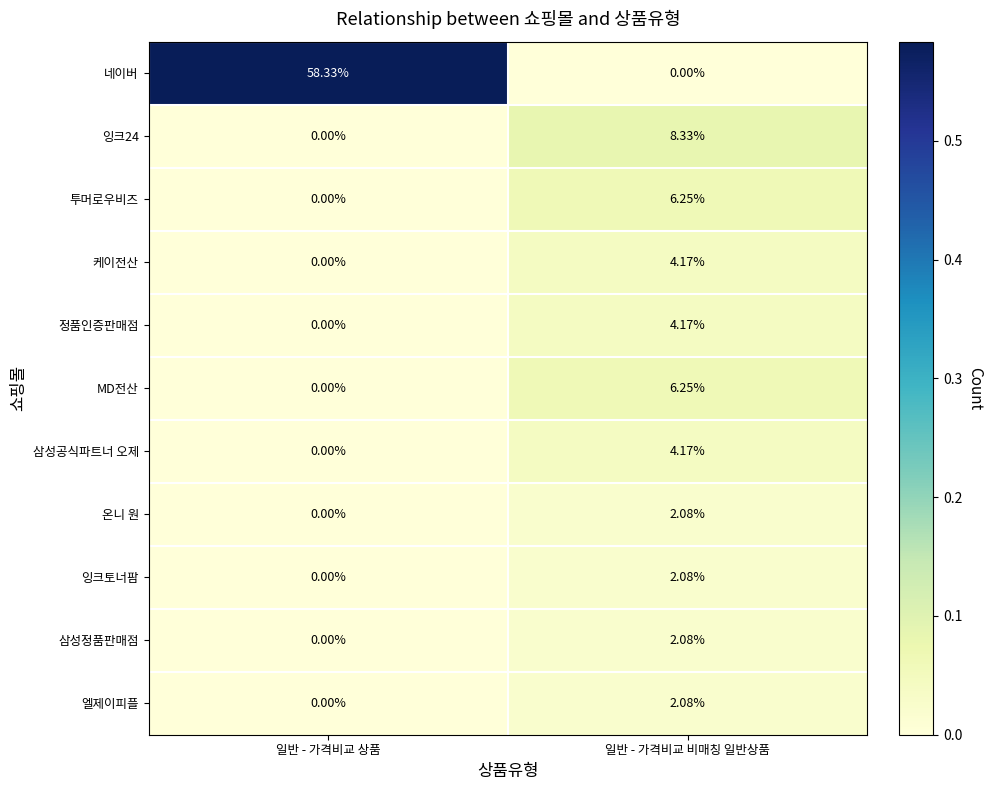

Is the value of MD전산 at 일반 - 가격비교 비매칭 일반상품 greater than the value of 네이버 at 일반 - 가격비교 비매칭 일반상품?

Yes